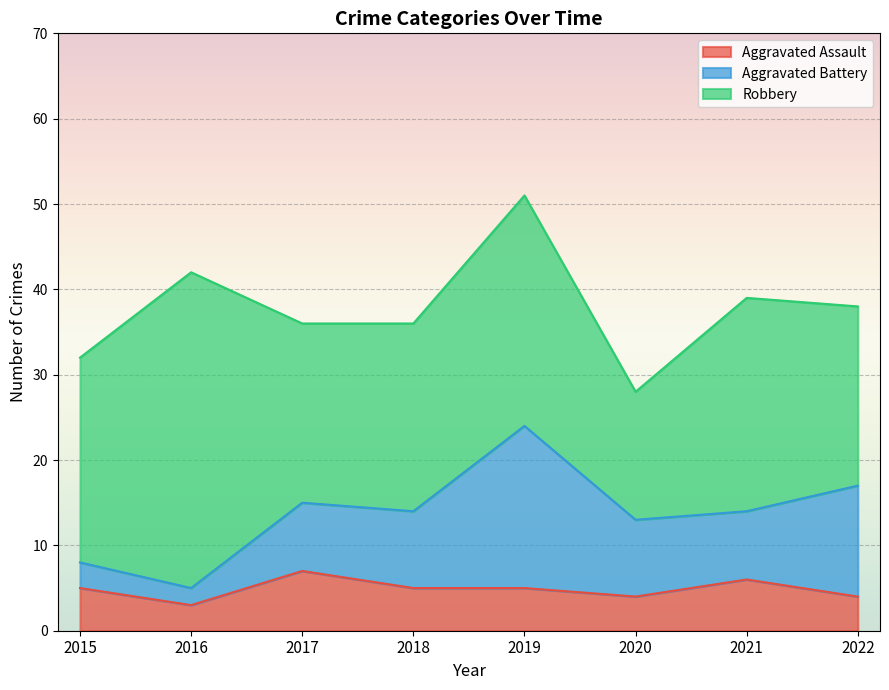

Reading left to right, extract all data points from this chart.

Aggravated Assault: 2015=5	2016=3	2017=7	2018=5	2019=5	2020=4	2021=6	2022=4
Aggravated Battery: 2015=3	2016=2	2017=8	2018=9	2019=19	2020=9	2021=8	2022=13
Robbery: 2015=24	2016=37	2017=21	2018=22	2019=27	2020=15	2021=25	2022=21